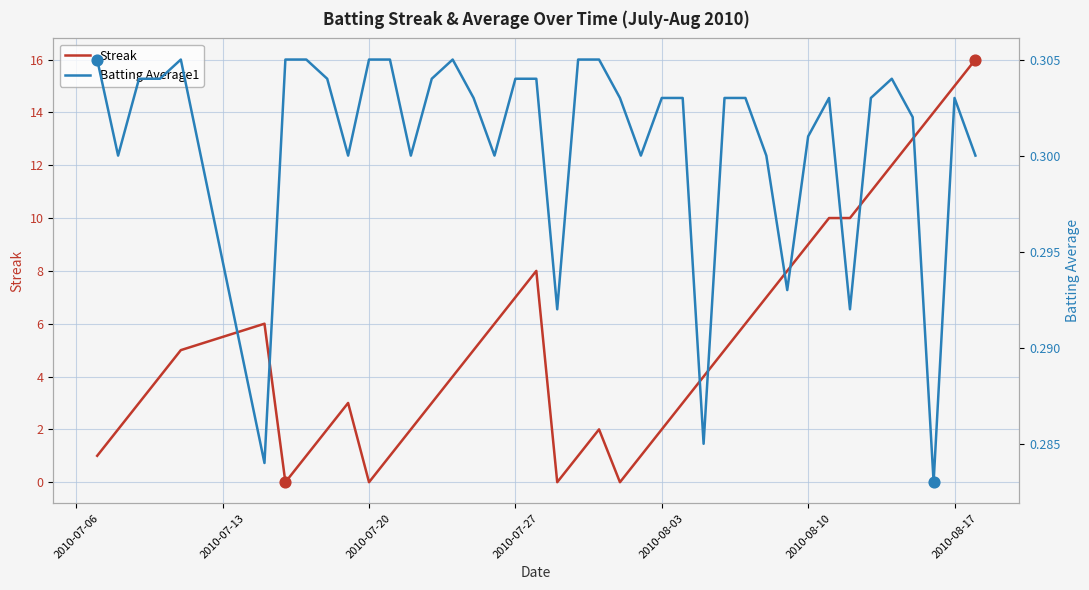

Which series has the largest total across all categories?

Streak